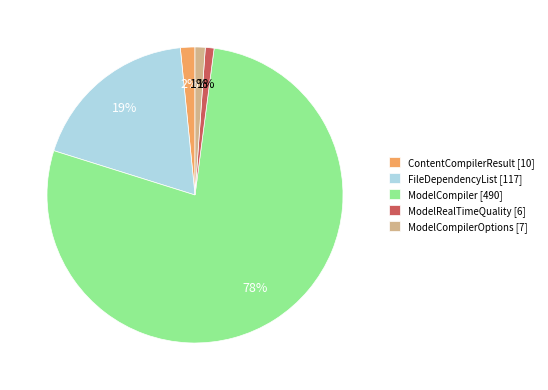

How many segments does this pie chart have?

5